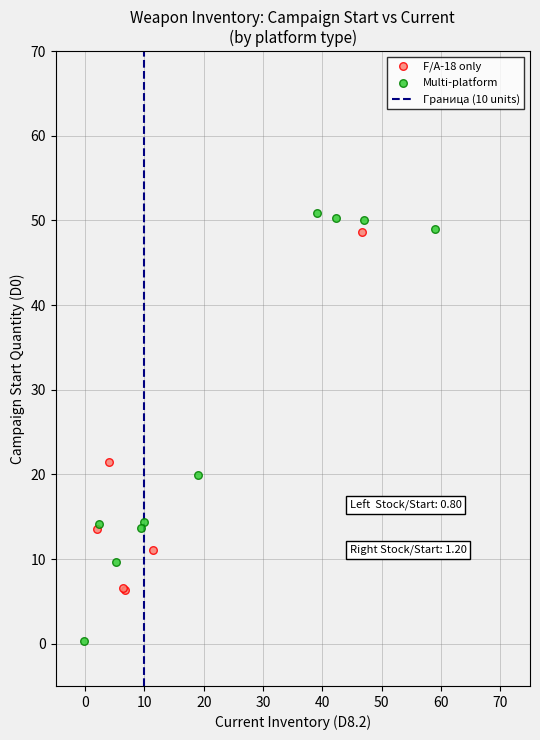

Which series has the widest spread of Y values?

Multi-platform